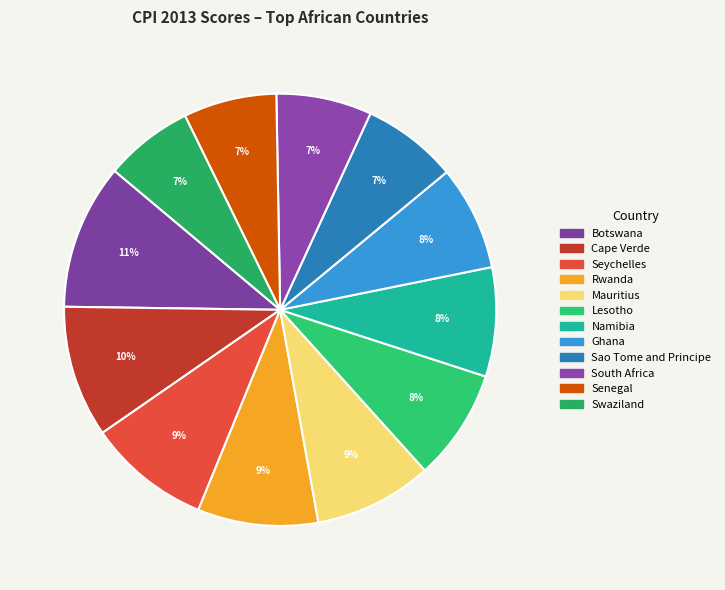

To the nearest percent, what percentage of the pie is Rwanda?

9%